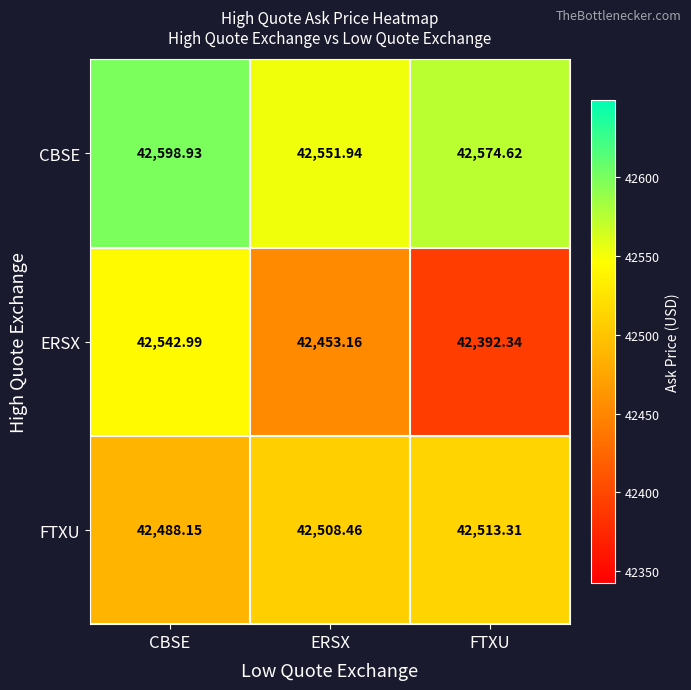

What is the total value across all series at ERSX?

127513.6